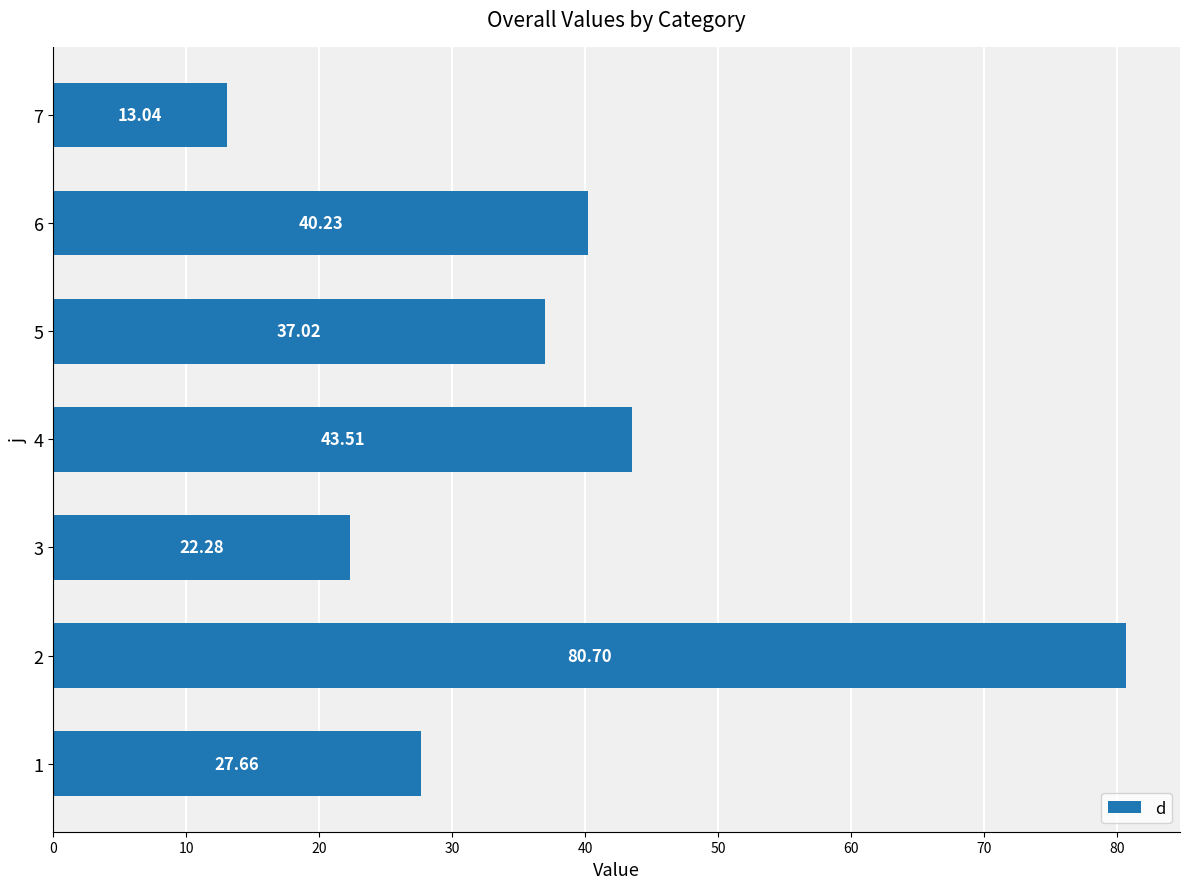

List the labels in order of value, largest first.

2, 4, 6, 5, 1, 3, 7